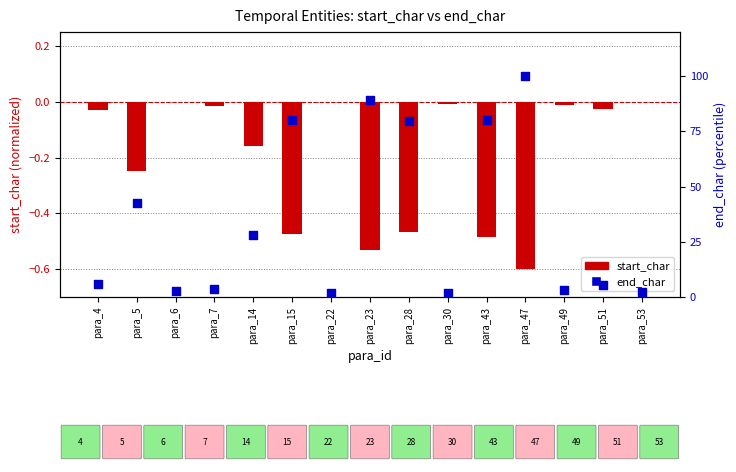

Is the value of end_char at para_4 greater than the value of start_char at para_5?

Yes